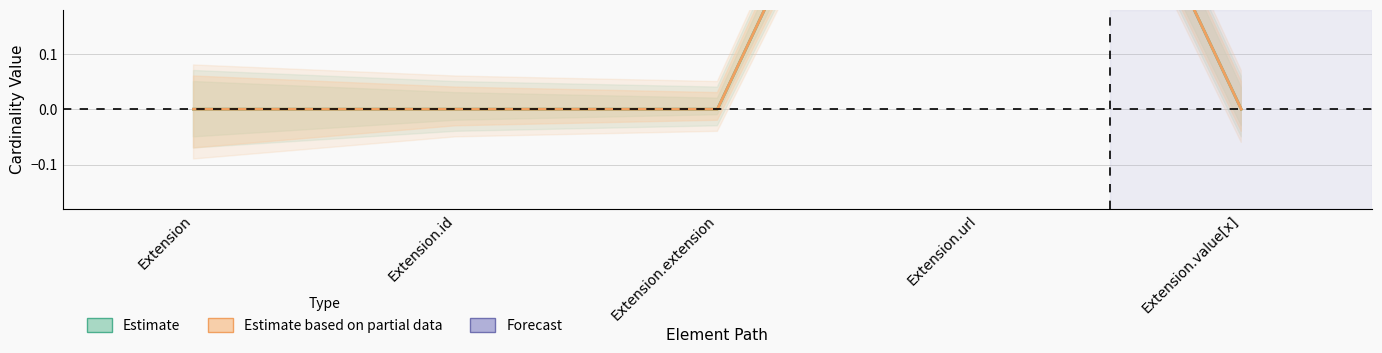

What is the maximum value shown in the chart?

1